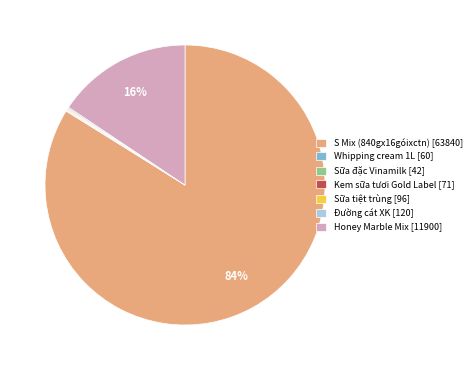

True or false: Honey Marble Mix [11900] accounts for 27% of the total.

False